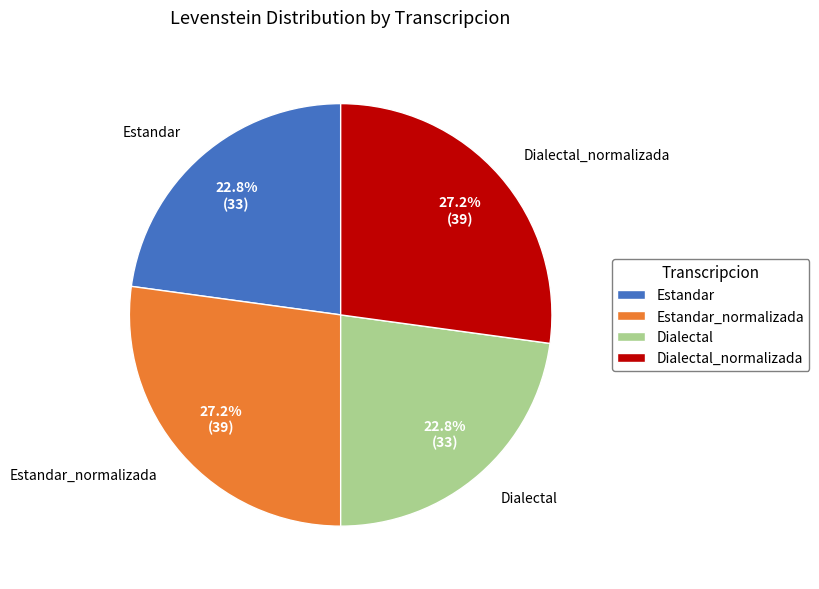

Is there any slice that represents more than half of the pie?

No